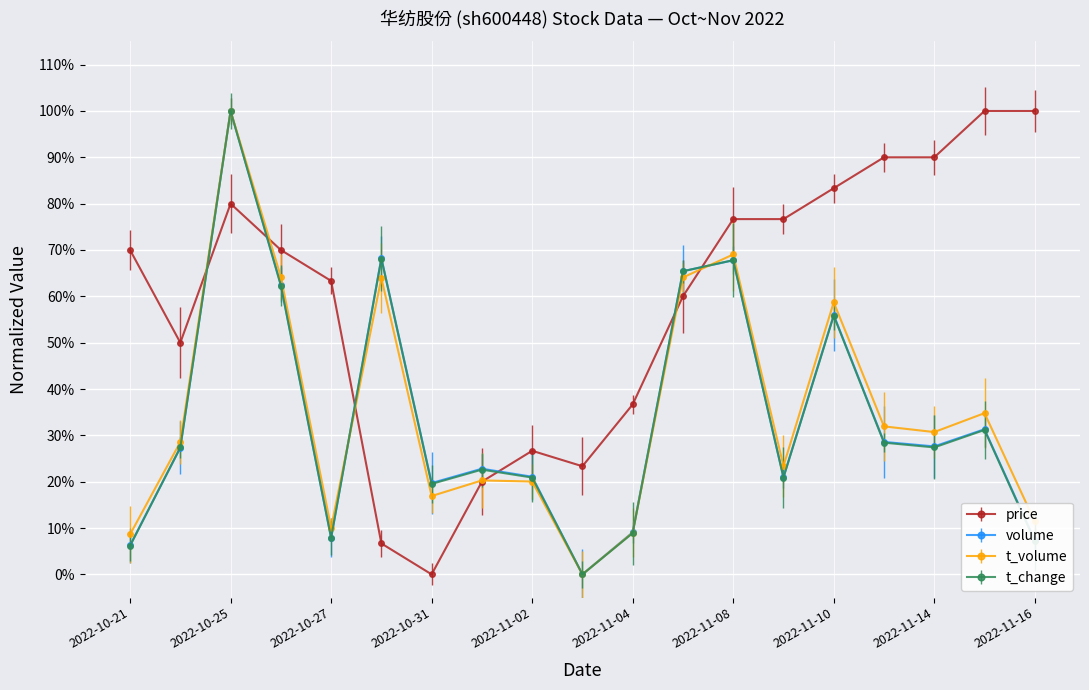

Does the chart have visible grid lines?

Yes